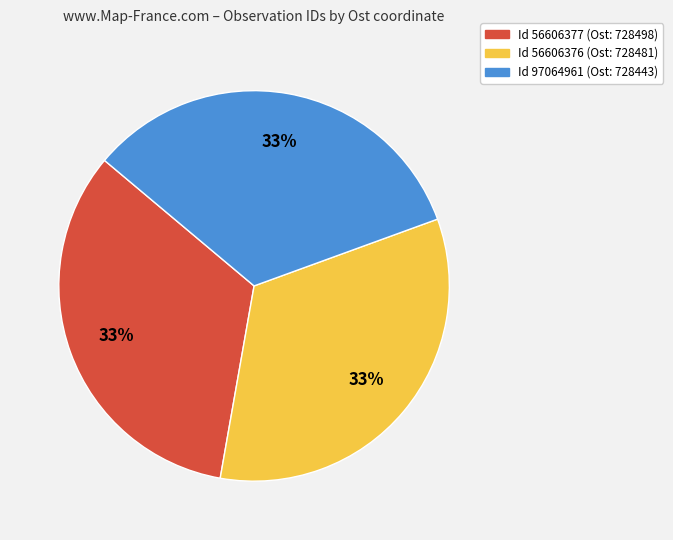

Count the number of slices in the pie.

3